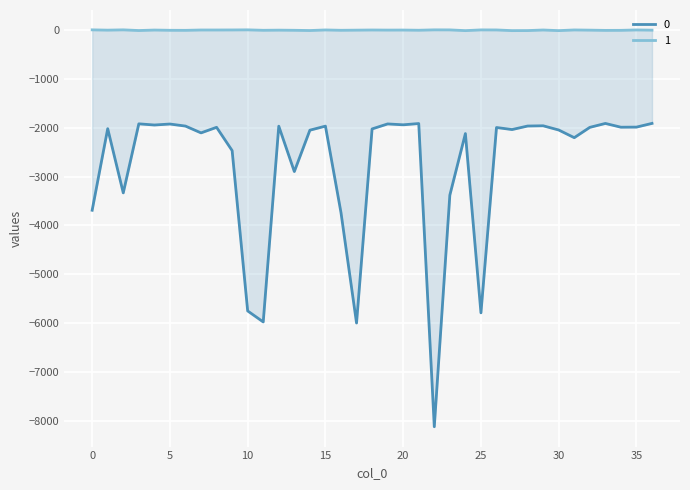

Which has a higher value, 32 or 16?

32